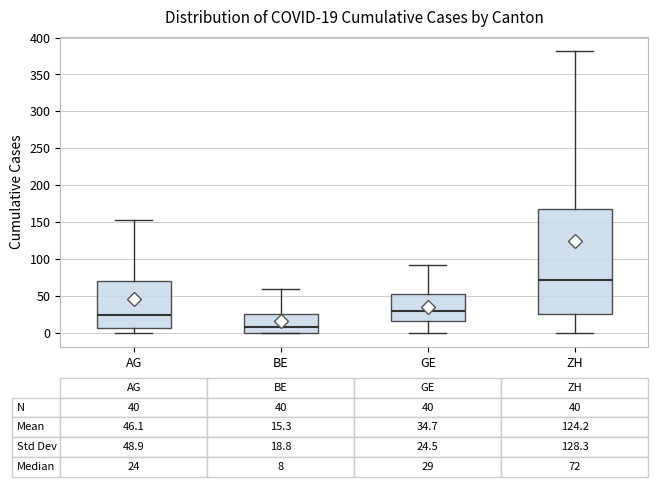

Which box has the lowest median line?

BE